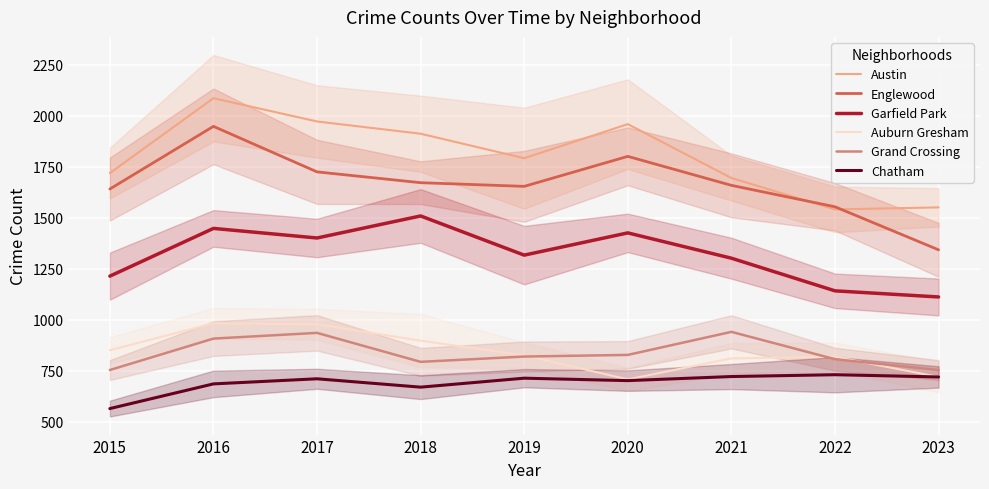

What is the maximum value shown in the chart?

2086